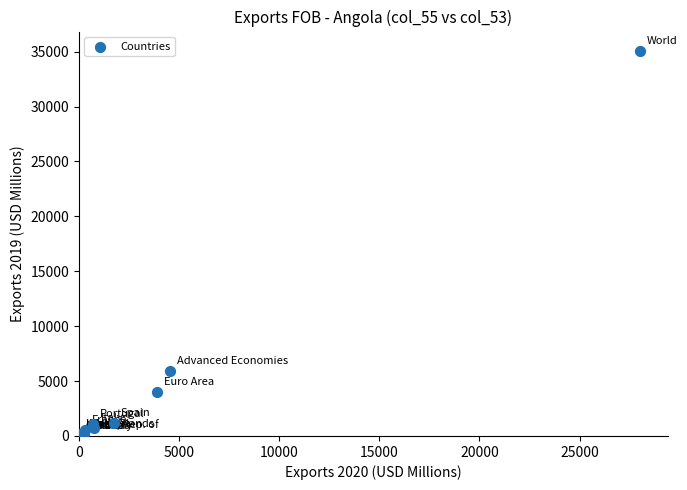

What Y value in the scatter plot is closest to 17541?

5890.1